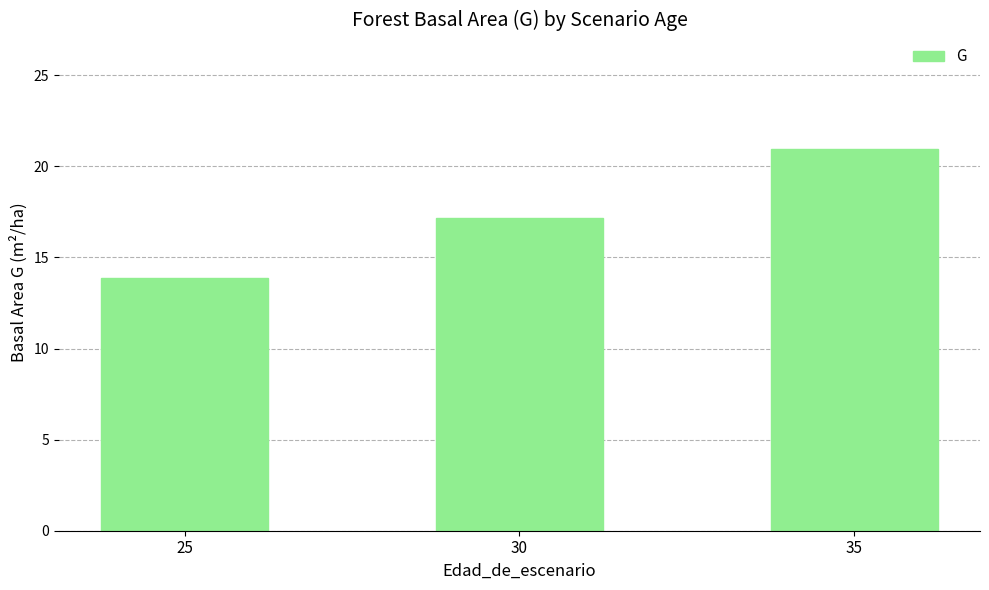

What is the value of the 2nd bar from the left?

17.2